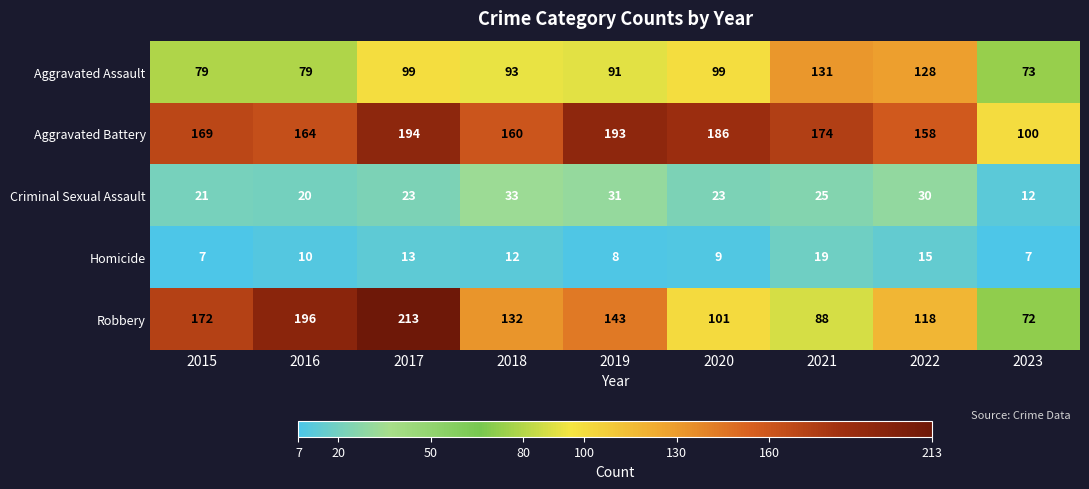

What is the highest value of the Homicide series?

19